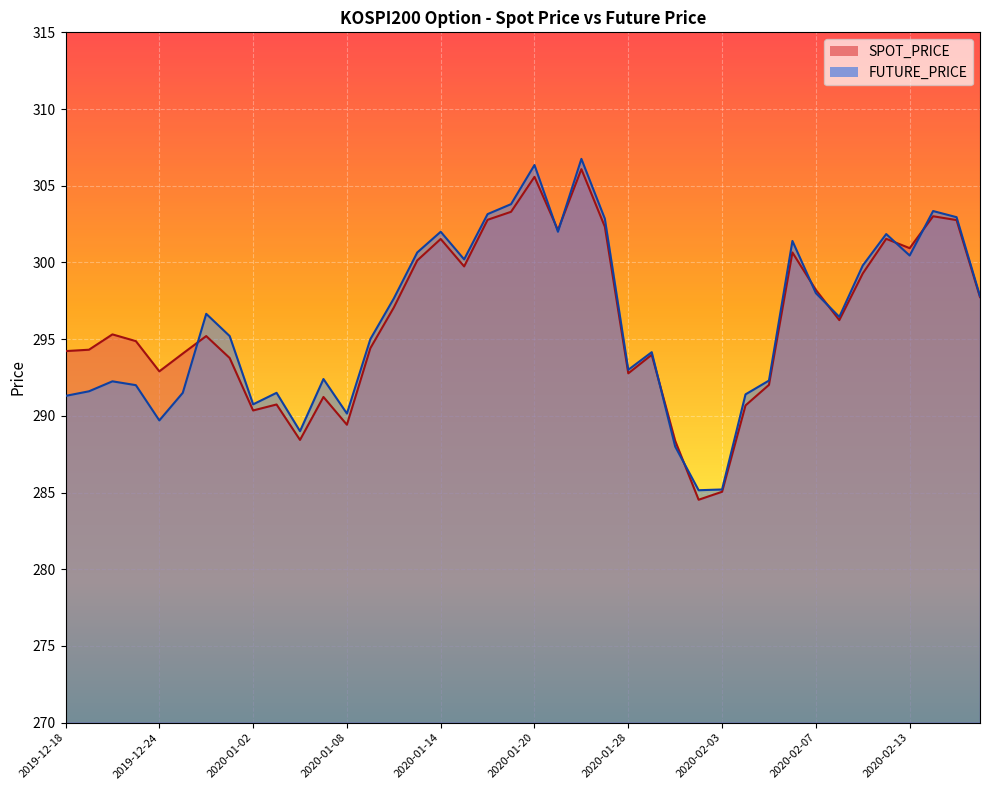

What is the difference between the FUTURE_PRICE values at 2019-12-19 and 2020-01-16?

11.5